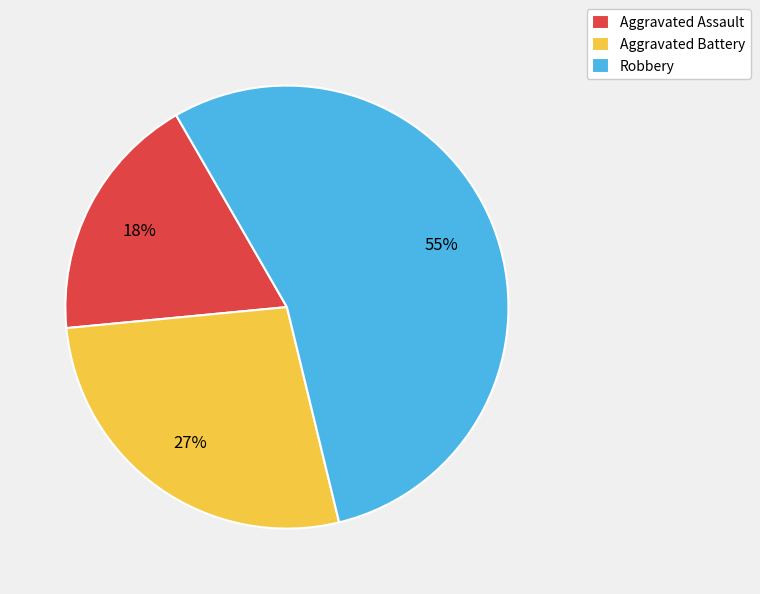

To the nearest percent, what portion does Robbery represent?

55%